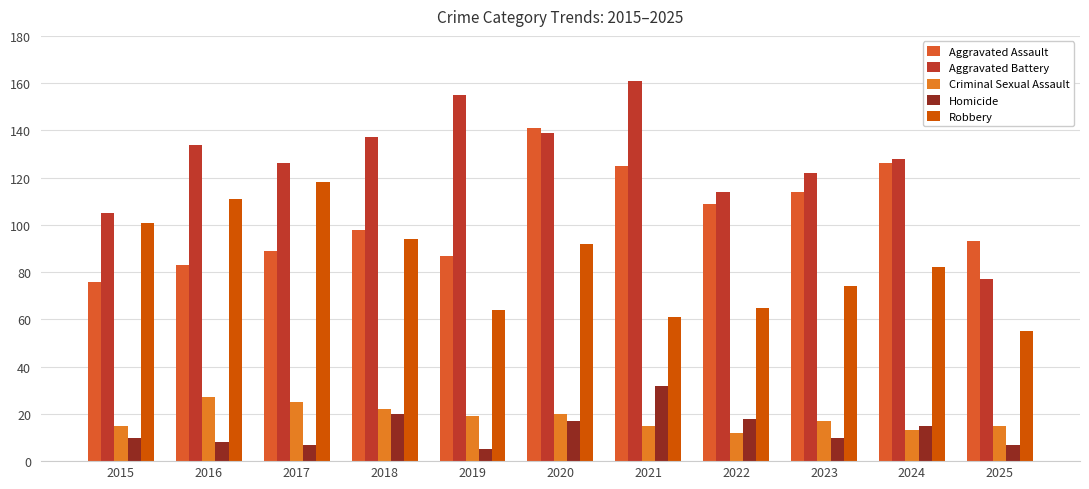

Reading left to right, extract all data points from this chart.

Aggravated Assault: 76	83	89	98	87	141	125	109	114	126	93
Aggravated Battery: 105	134	126	137	155	139	161	114	122	128	77
Criminal Sexual Assault: 15	27	25	22	19	20	15	12	17	13	15
Homicide: 10	8	7	20	5	17	32	18	10	15	7
Robbery: 101	111	118	94	64	92	61	65	74	82	55